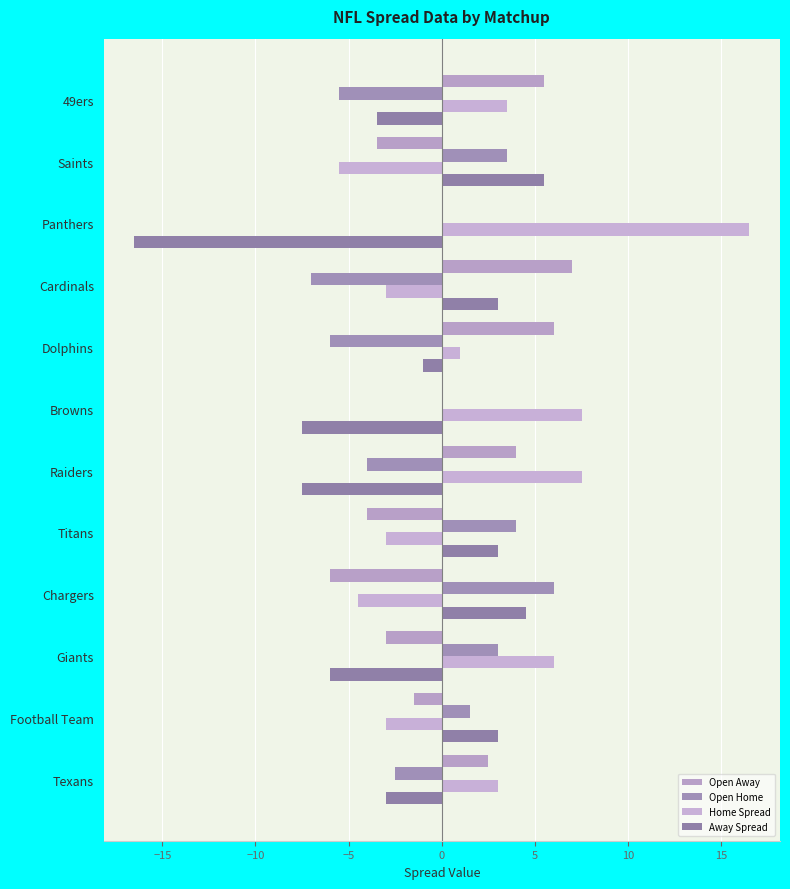

How many distinct data groups are displayed?

4